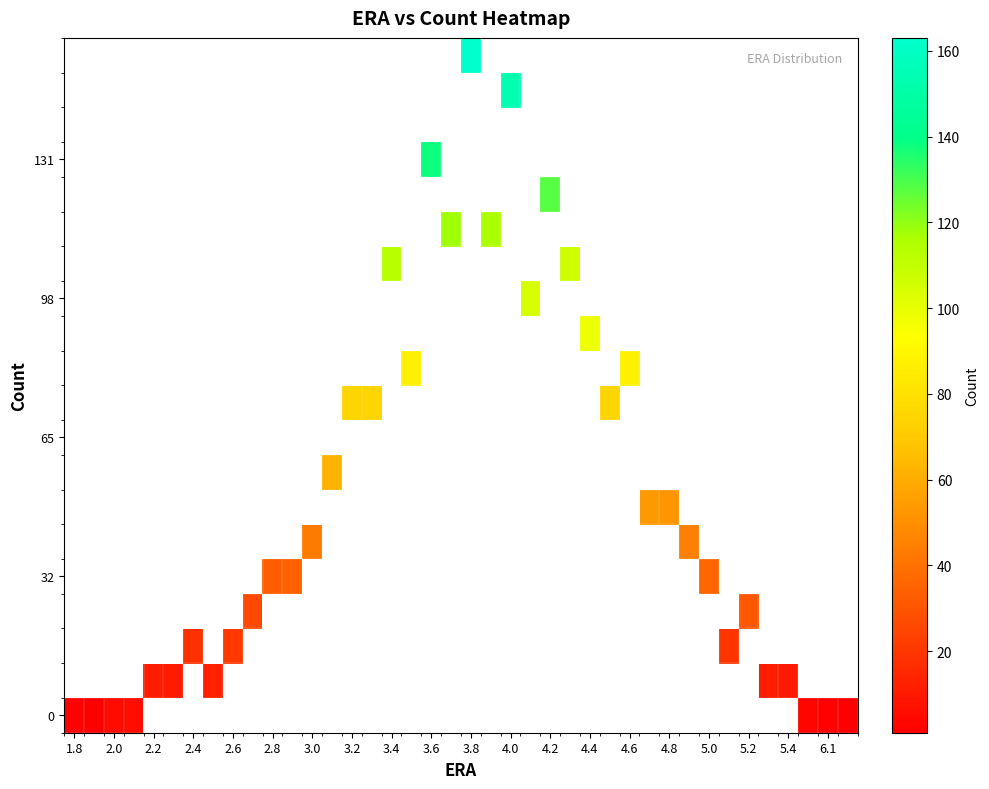

How many series are shown in this chart?

20